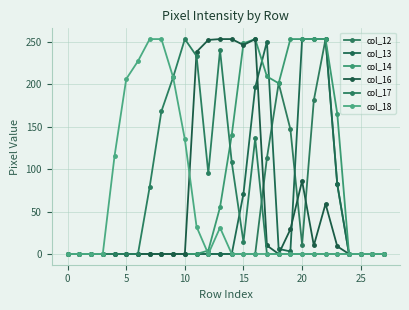

Where do col_16 and col_17 first cross each other?

10 and 11